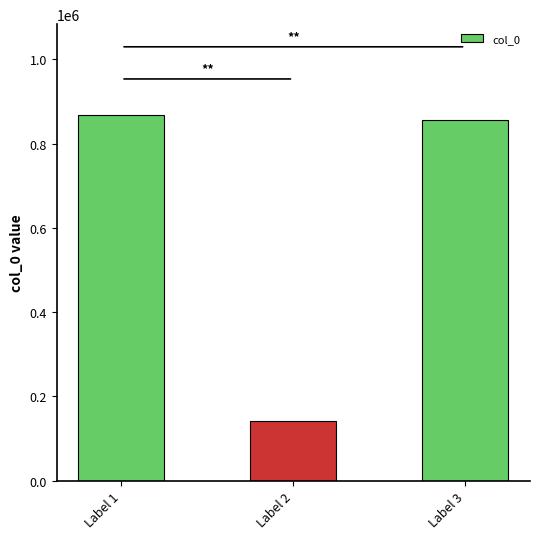

Reading left to right, extract all data points from this chart.

Label 1=866624	Label 2=142411	Label 3=856224